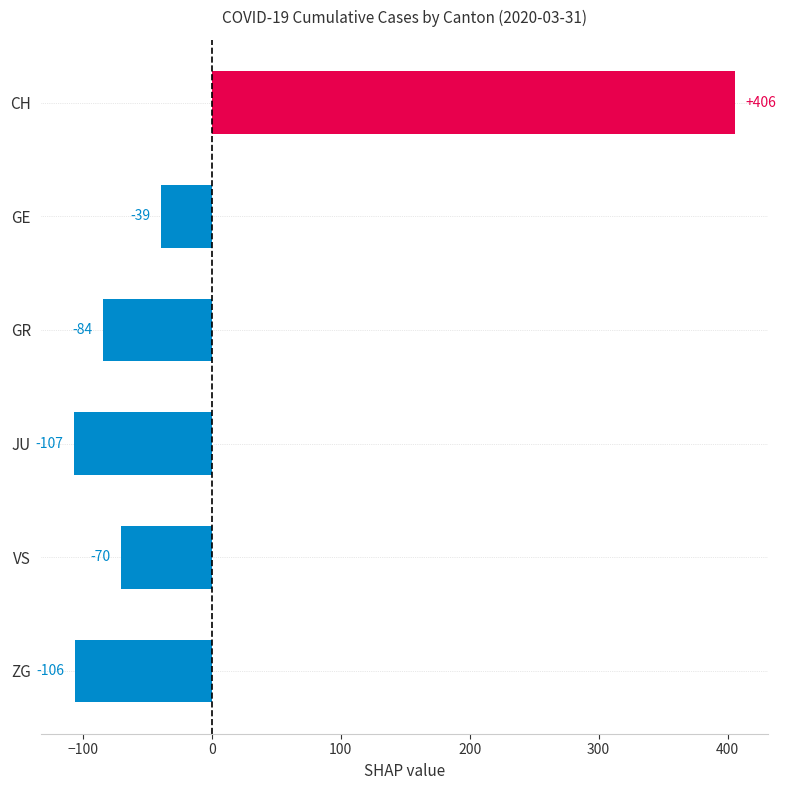

Reading top to bottom, transcribe all the data shown in this chart.

406	-39	-84	-107	-70	-106